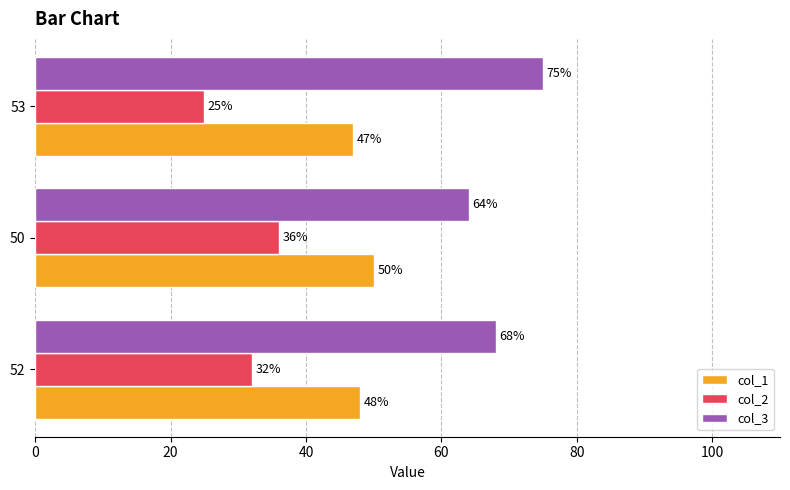

What is the difference between the highest and lowest values at 53?

50